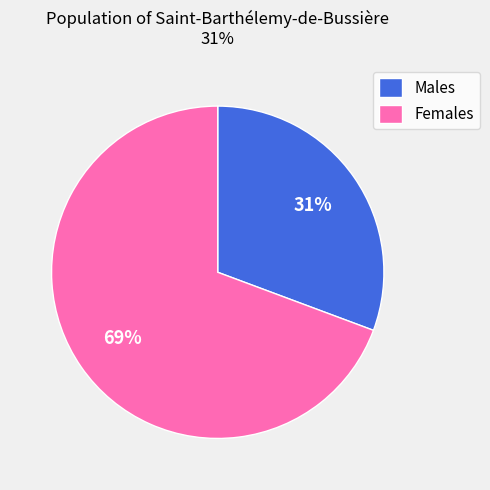

Does any single category account for the majority?

Yes